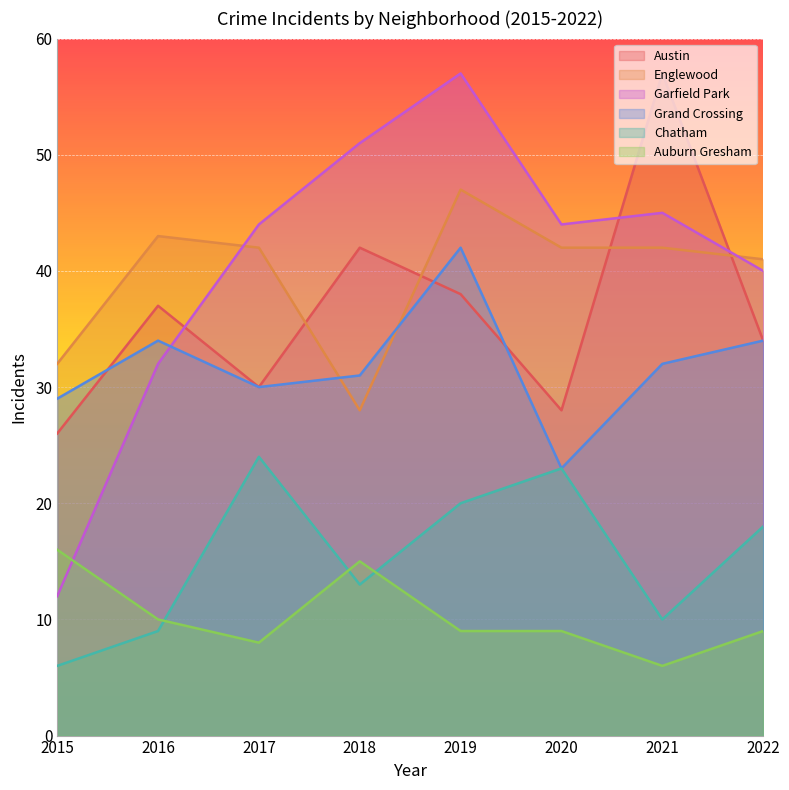

Is the value of Englewood at 2020 greater than the value of Auburn Gresham at 2019?

Yes